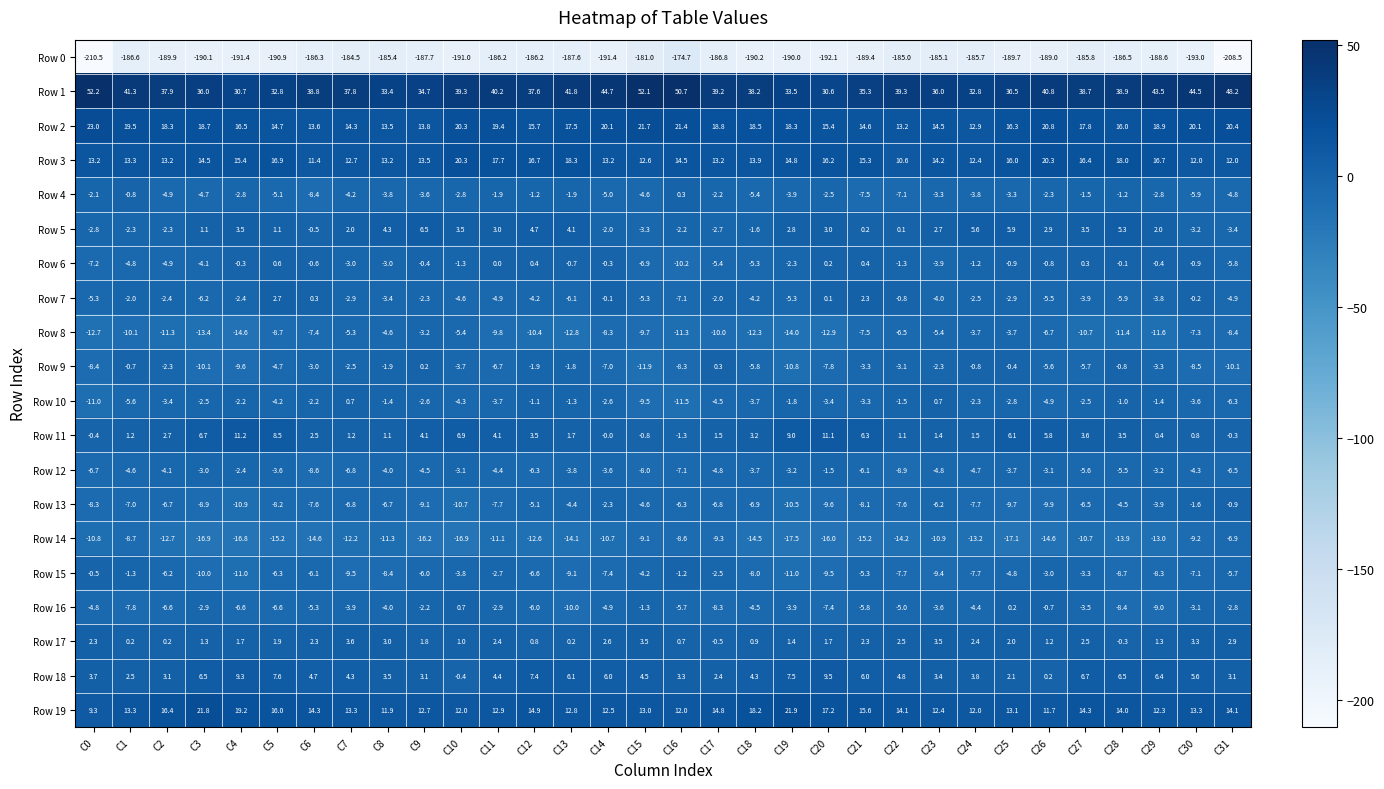

What is the highest value of the Row 18 series?

9.5